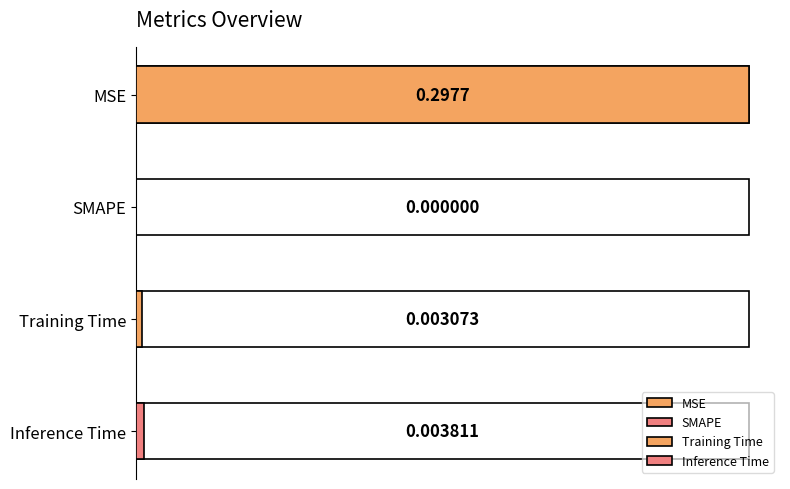

What is the difference between the maximum and minimum values?

0.3